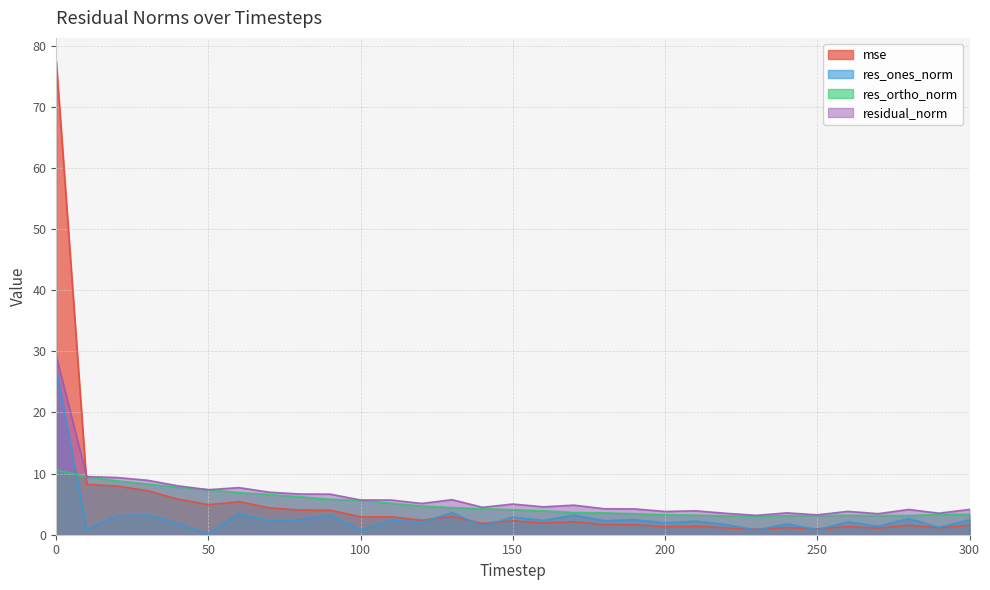

What is the sum of the res_ones_norm values at 130 and 0?

30.8